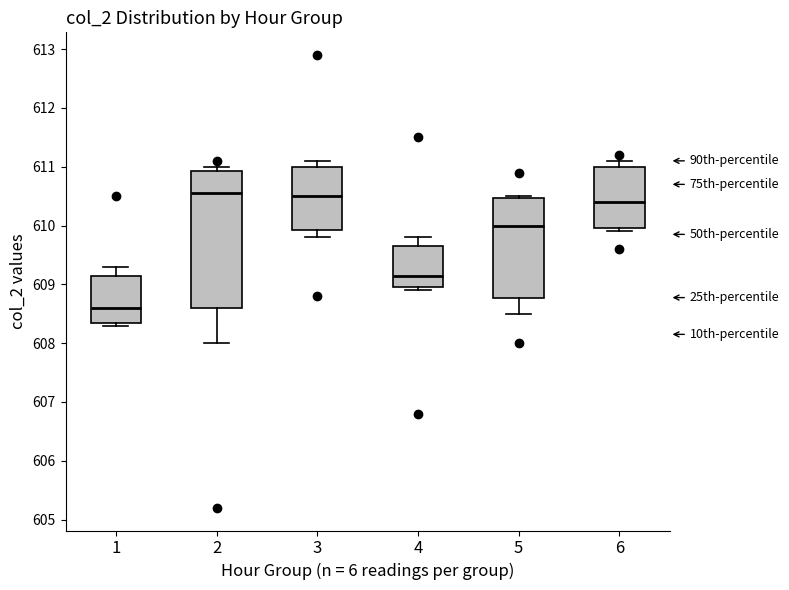

Which box is the tallest, from its lower edge to its upper edge?

2